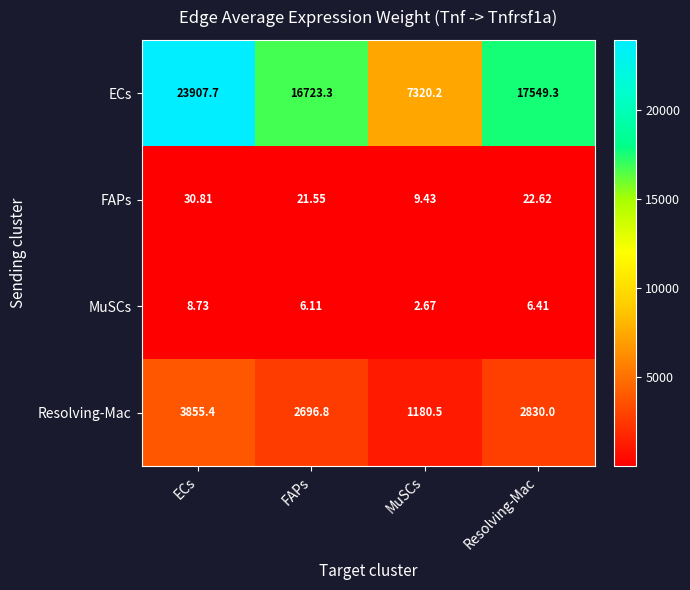

At which category is the sum across all series the highest?

ECs